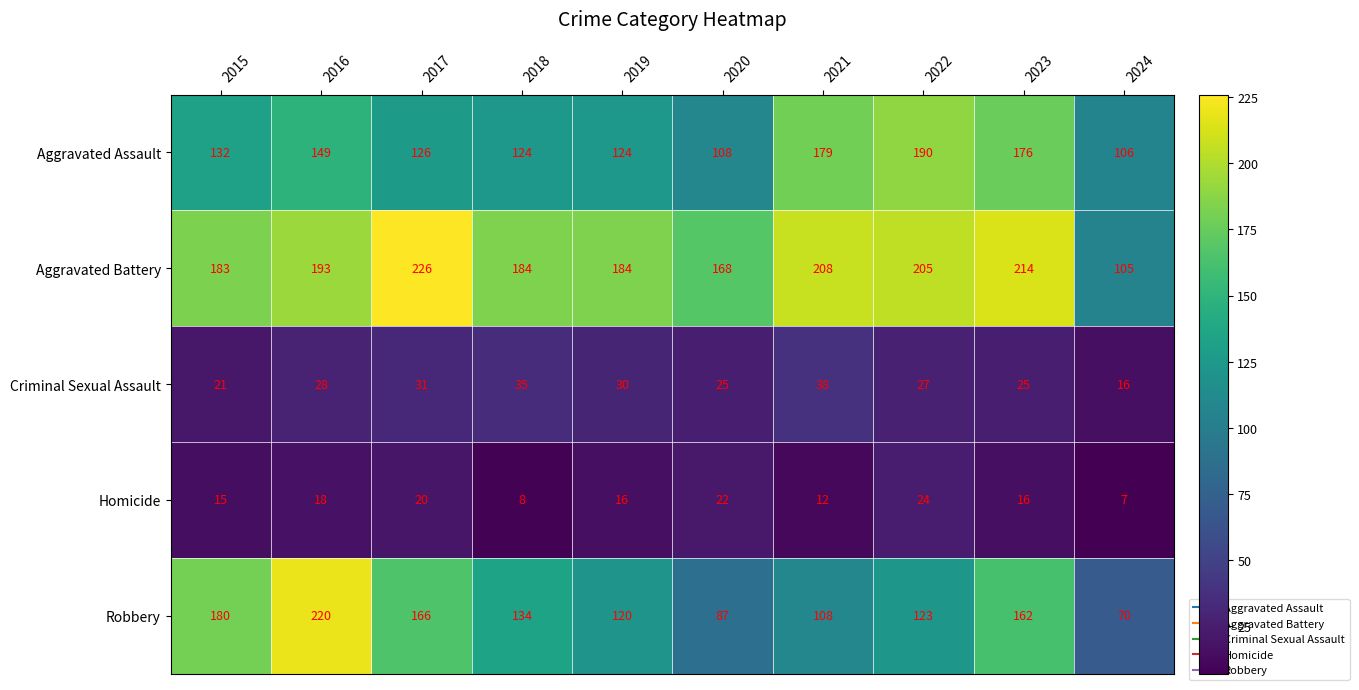

What is the highest value of the Aggravated Assault series?

190